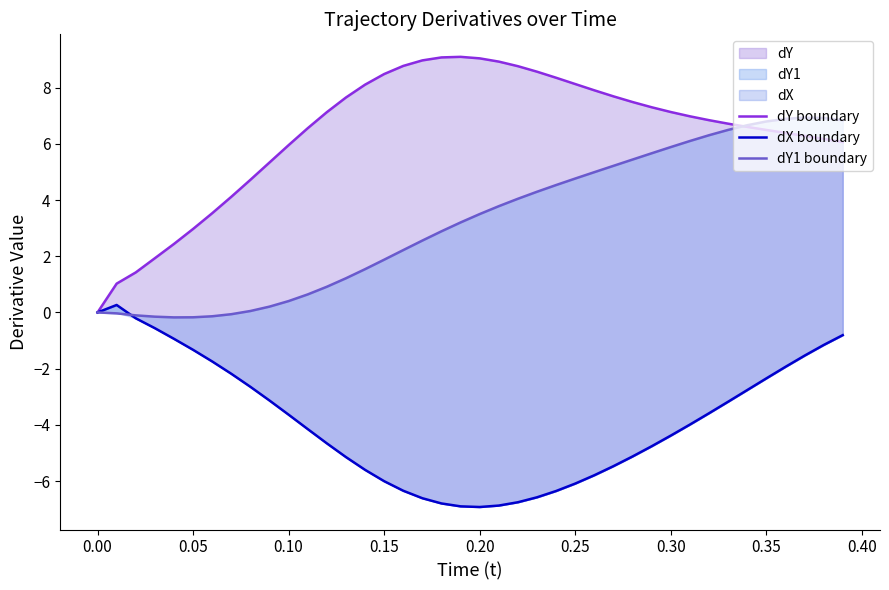

Reading left to right, list all the values displayed in this chart.

dY boundary: 0.0	1.0	1.4	1.9	2.4	3.0	3.5	4.1	4.7	5.3	6.0	6.6	7.1	7.6	8.1	8.5	8.8	9.0	9.1	9.1	9.0	8.9	8.8	8.6	8.4	8.1	7.9	7.7	7.5	7.3	7.1	7.0	6.8	6.7	6.6	6.5	6.4	6.3	6.2	6.1
dX boundary: 0.0	0.3	-0.2	-0.6	-0.9	-1.3	-1.7	-2.2	-2.6	-3.1	-3.6	-4.2	-4.7	-5.1	-5.6	-6.0	-6.3	-6.6	-6.8	-6.9	-6.9	-6.9	-6.8	-6.6	-6.4	-6.1	-5.8	-5.5	-5.1	-4.8	-4.4	-4.0	-3.6	-3.2	-2.8	-2.3	-1.9	-1.5	-1.2	-0.8
dY1 boundary: 0.0	-0.0	-0.1	-0.2	-0.2	-0.2	-0.1	-0.1	0.1	0.2	0.4	0.6	0.9	1.2	1.5	1.9	2.2	2.6	2.9	3.2	3.5	3.8	4.0	4.3	4.5	4.8	5.0	5.2	5.4	5.7	5.9	6.1	6.3	6.5	6.7	6.8	6.9	6.9	6.9	6.8